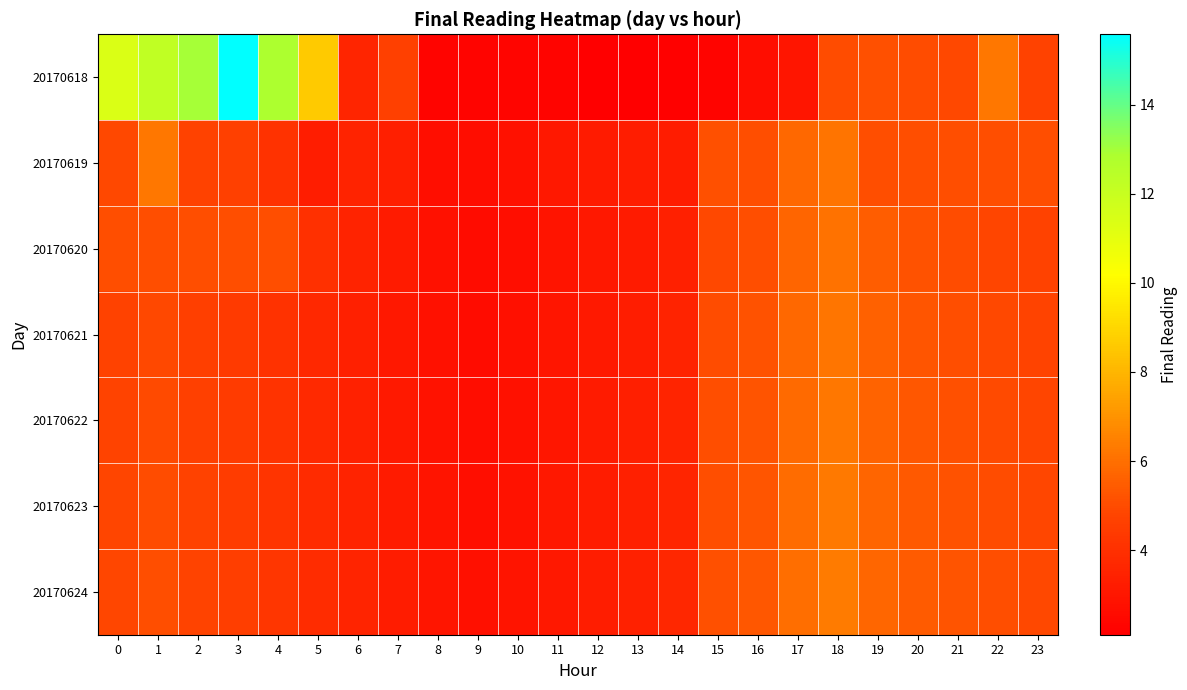

Which series changed the most between 21 and 22?

20170618